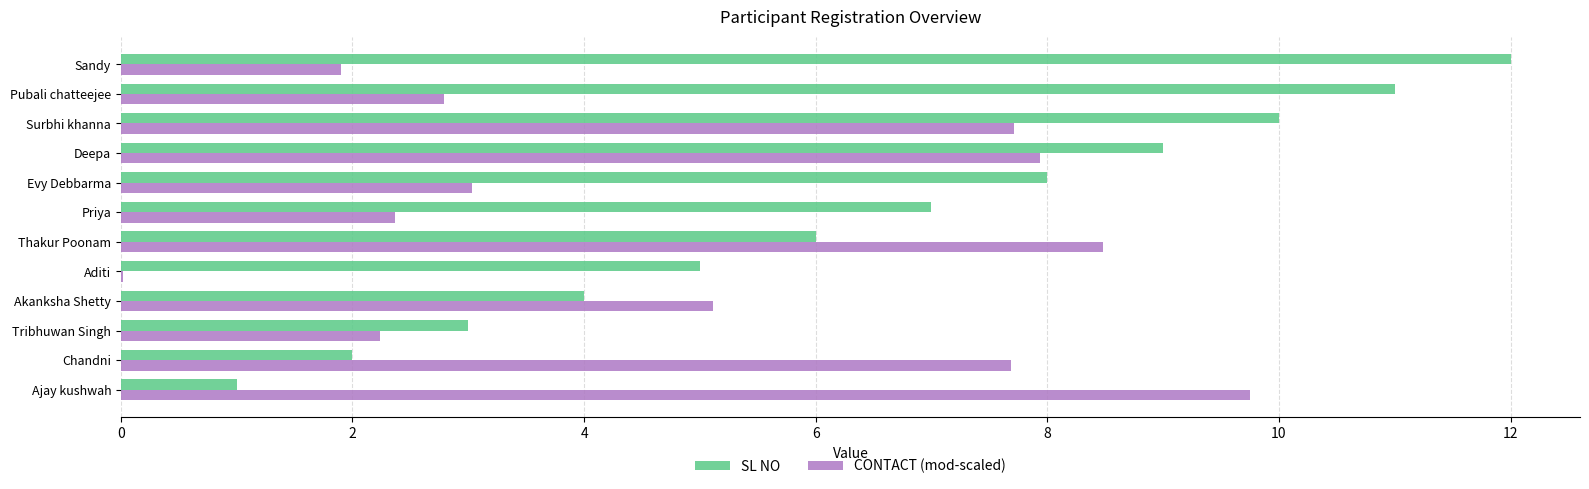

At which category is the sum across all series the highest?

Surbhi khanna